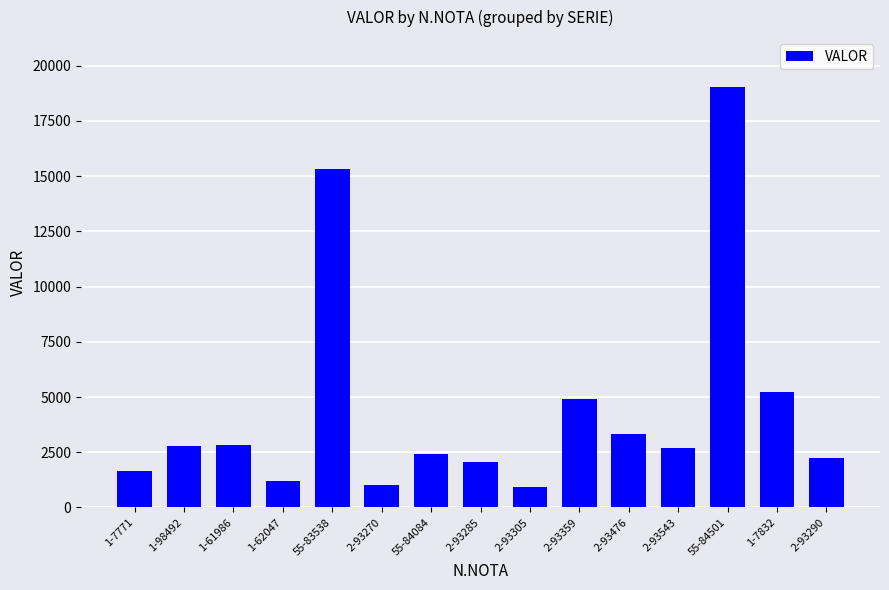

What is the label of the 6th bar from the left?

2-93270